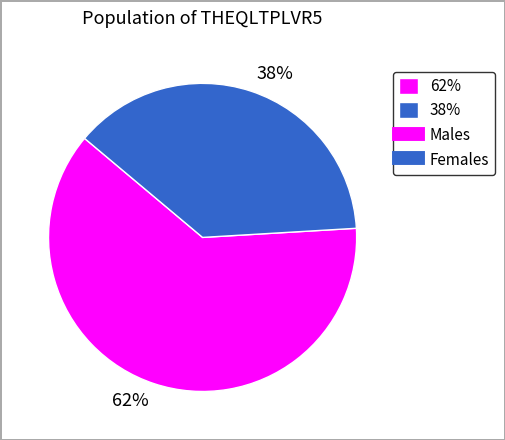

Do 62% and 38% together represent more than half of the pie?

Yes